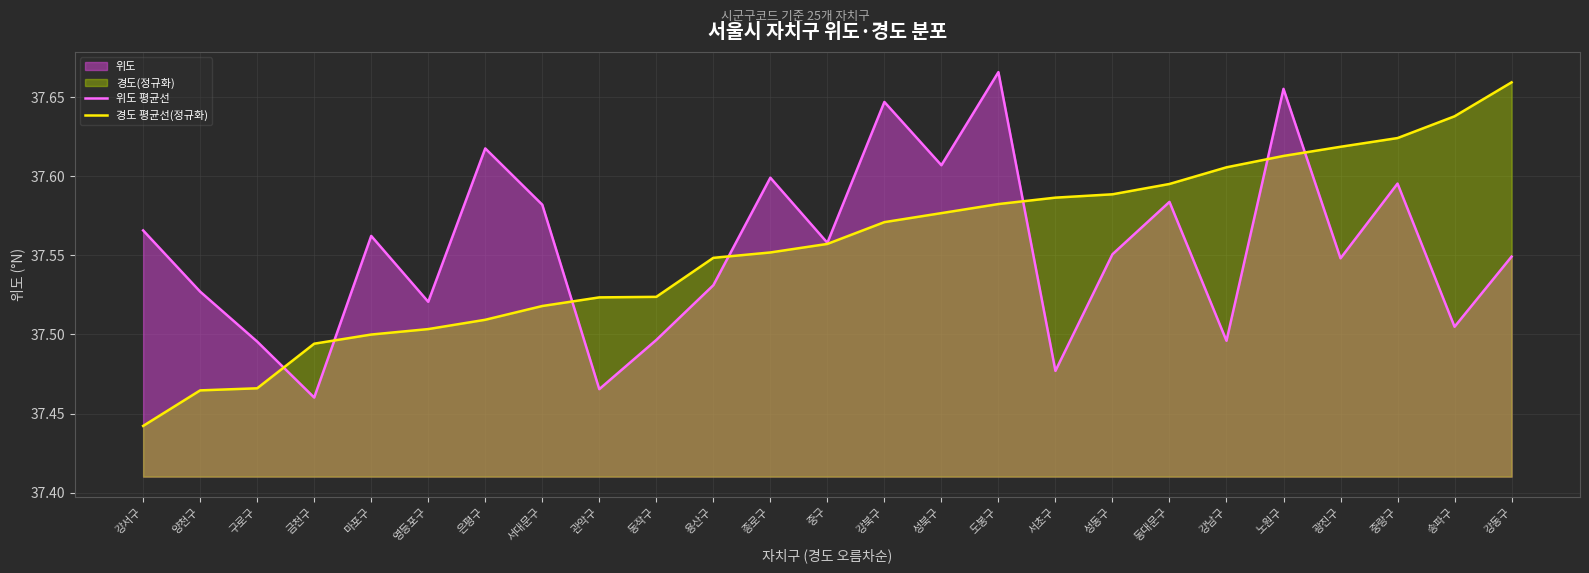

What is the minimum value shown in the chart?

37.4